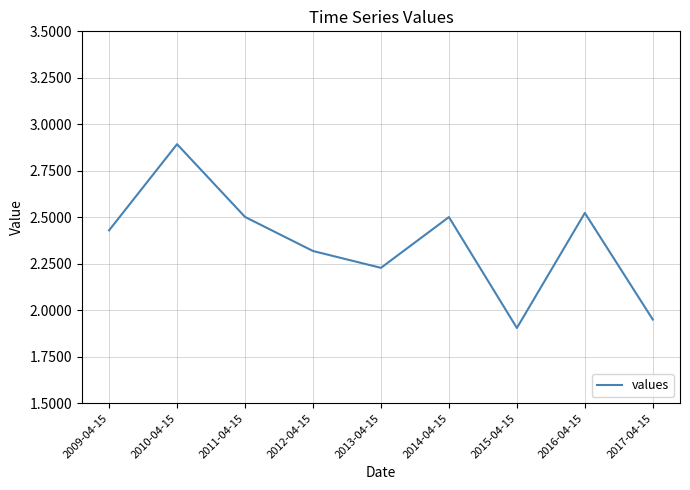

What is the change in value from 2011-04-15 to 2015-04-15?

-0.6